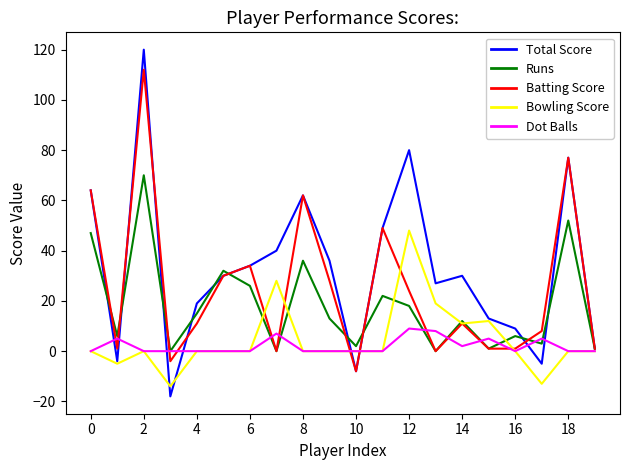

What is the smallest value displayed?

-18